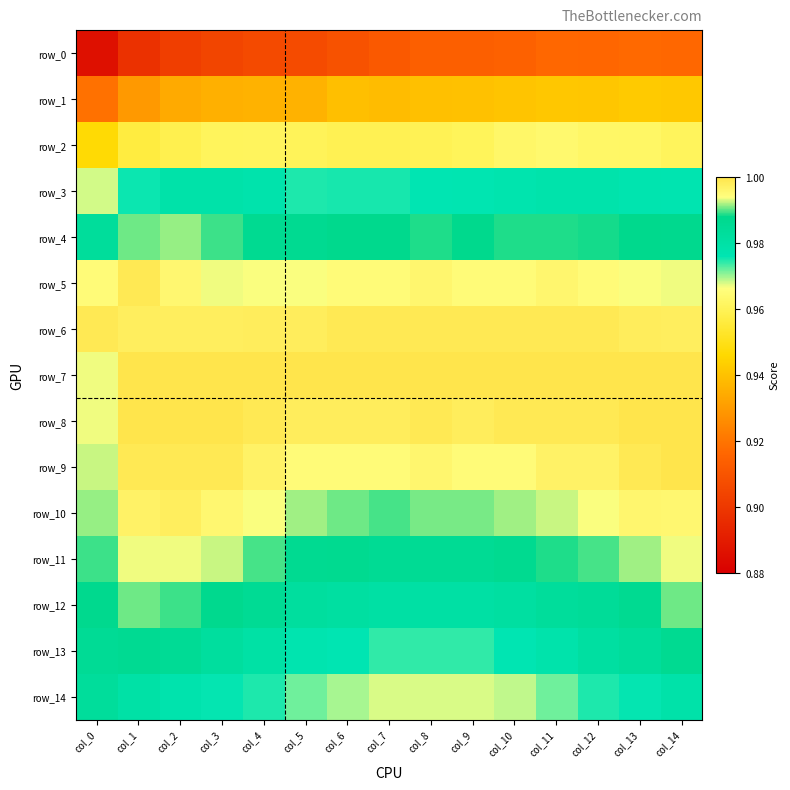

Count the number of data series in this chart.

15